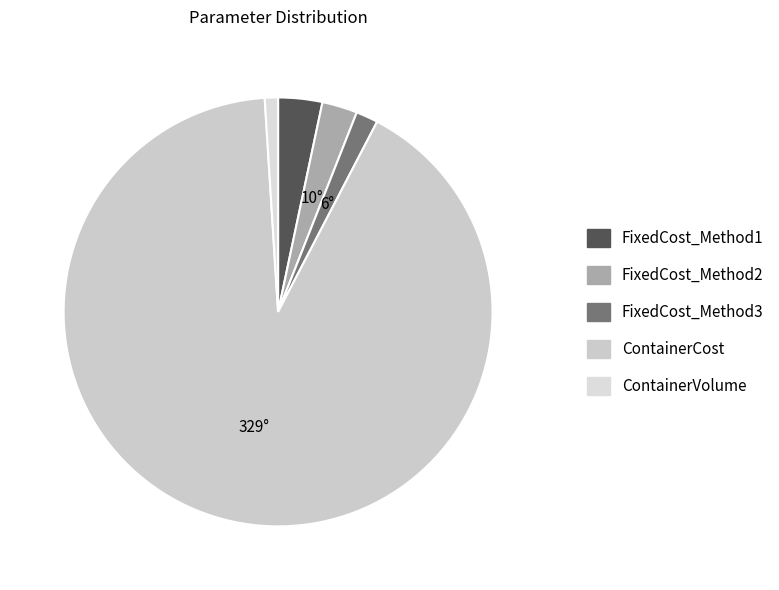

How many segments does this pie chart have?

5